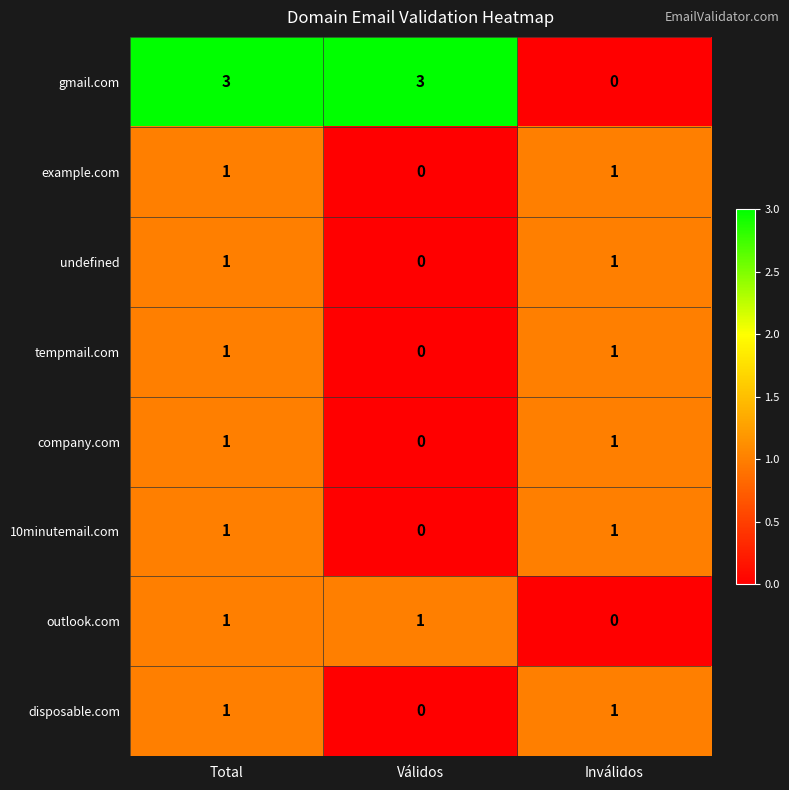

How many categories are shown in the chart?

3